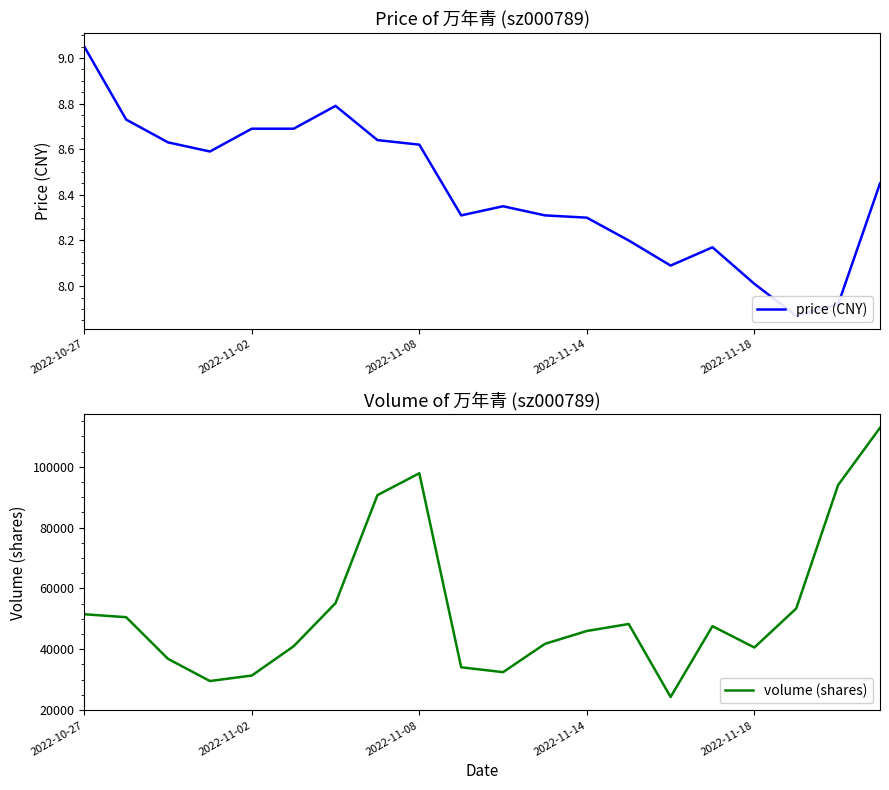

Where does the volume (shares) series first go above 47550?

2022-10-27